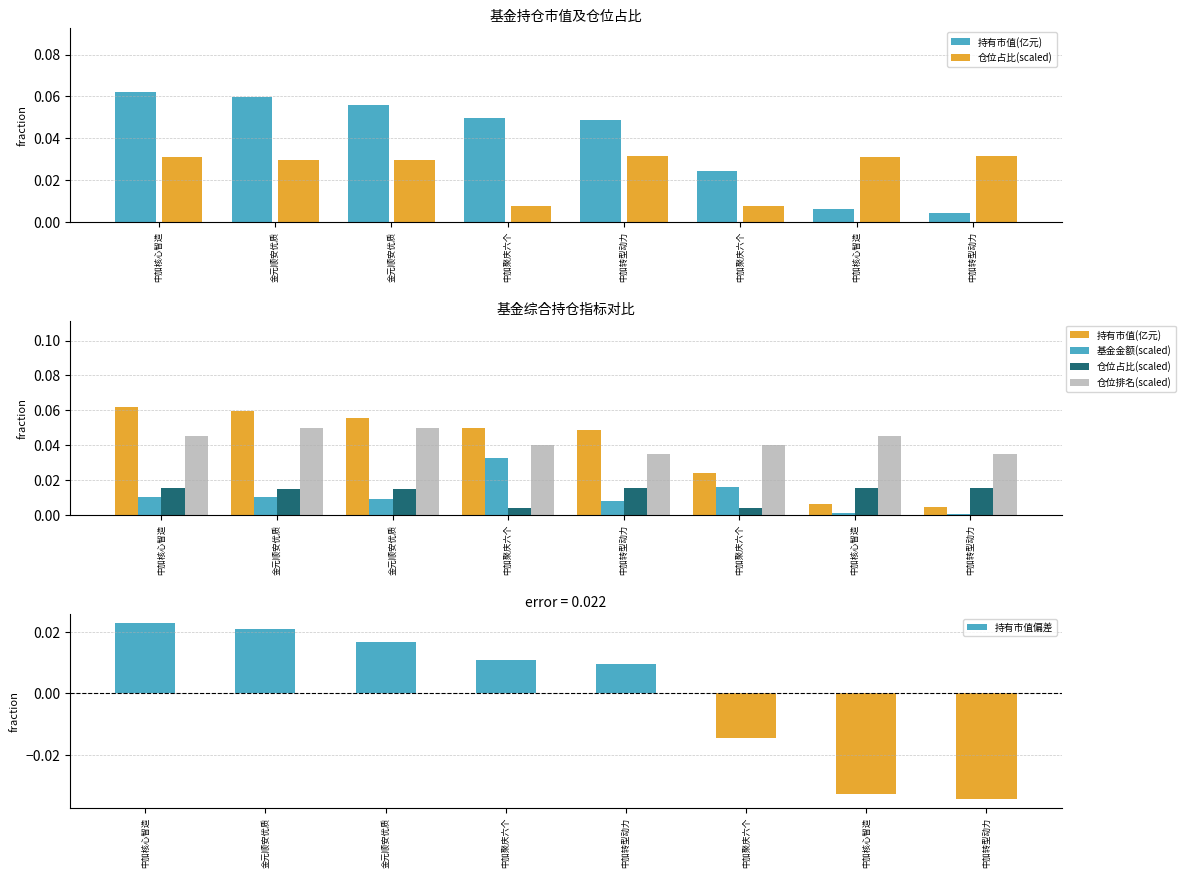

What is the maximum value shown in the chart?

0.1